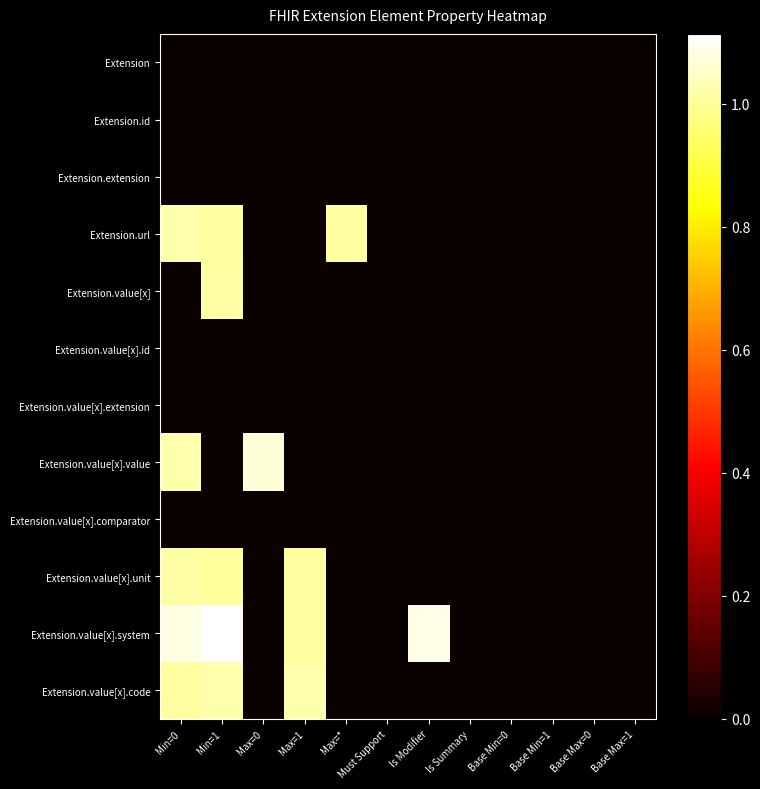

Which series has the largest total across all categories?

Extension.value[x].system